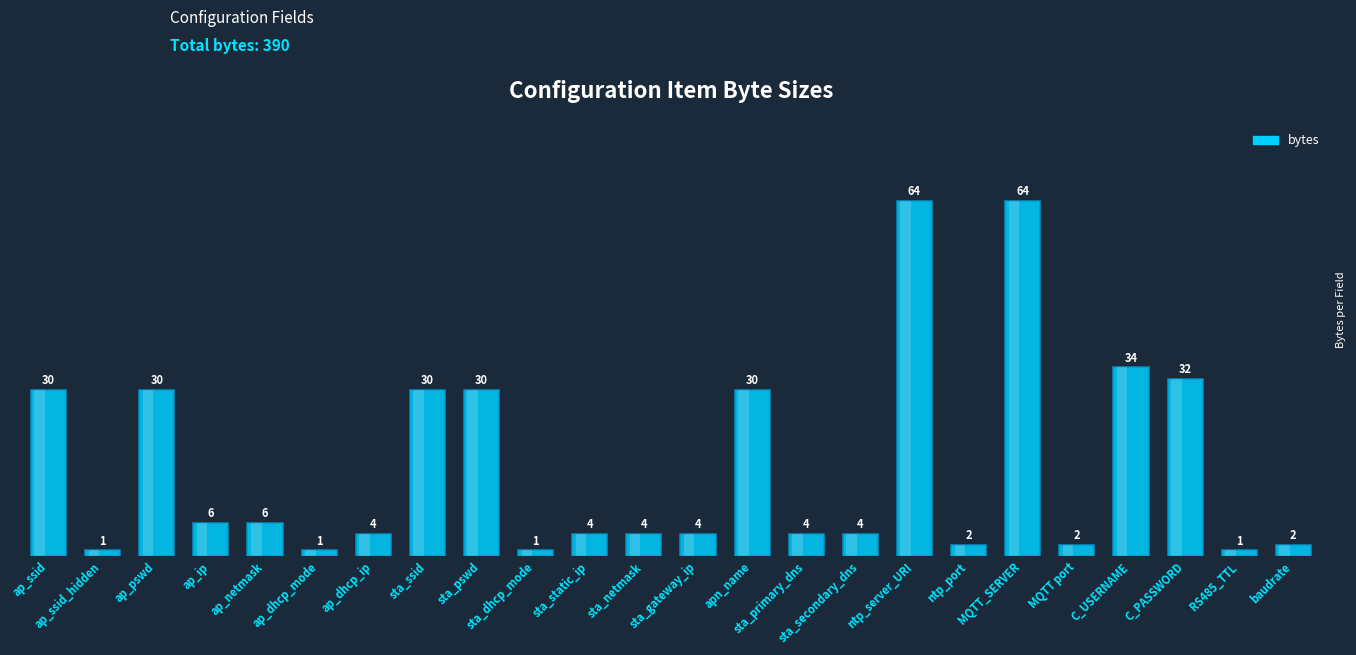

What is the average value?

16